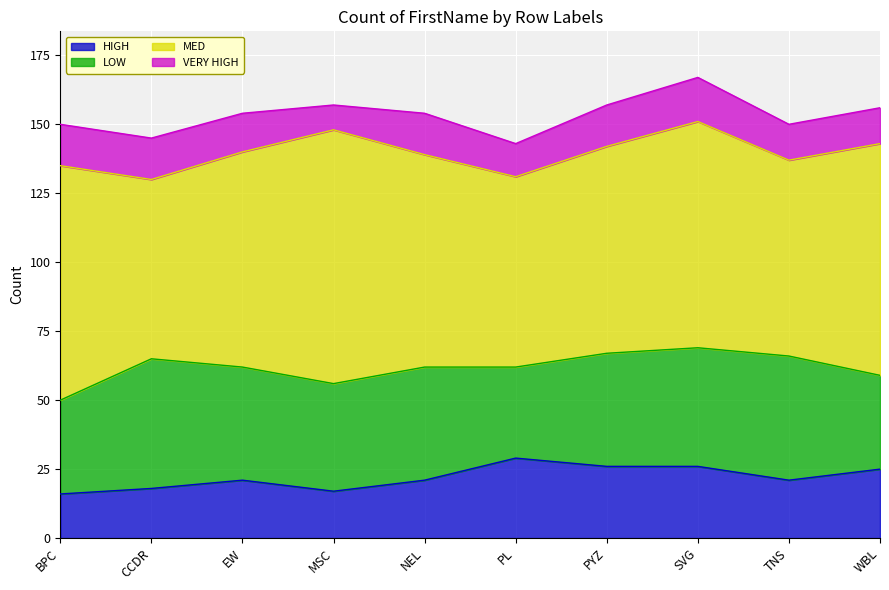

What is the average value of the HIGH series?

22